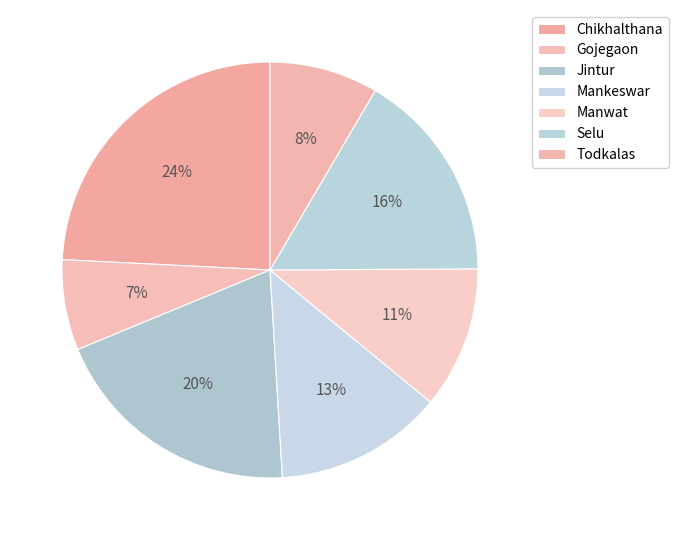

To the nearest percent, what portion does Mankeswar represent?

13%